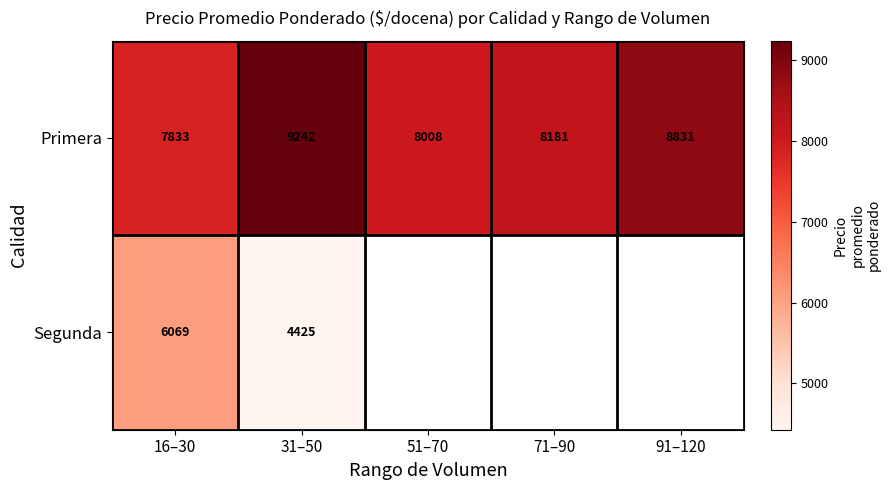

At which category is the sum across all series the highest?

16–30